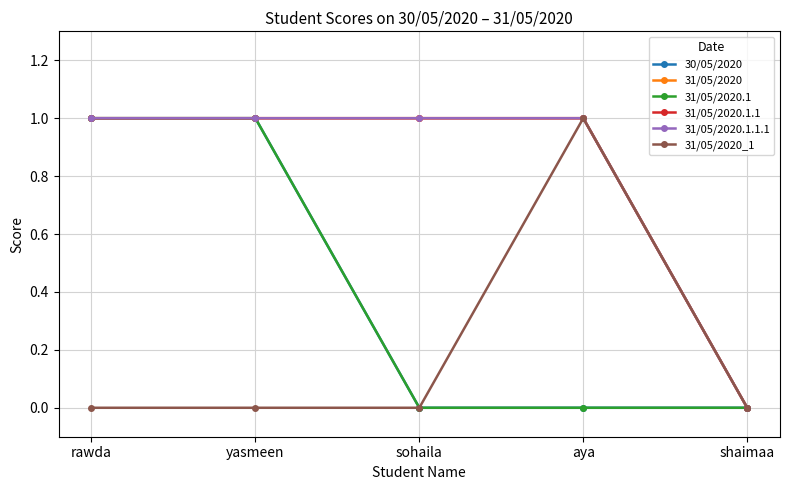

Is this an area chart (filled region under the line)?

No